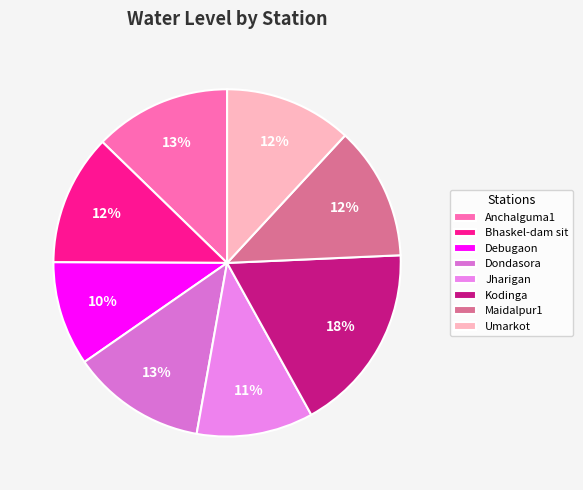

To the nearest percent, what is the combined percentage of Jharigan and Umarkot?

23%